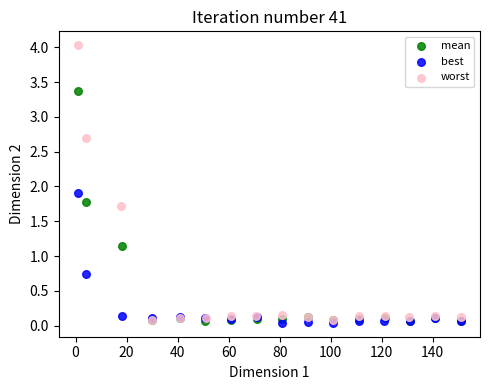

Which series contains the highest Y value?

worst